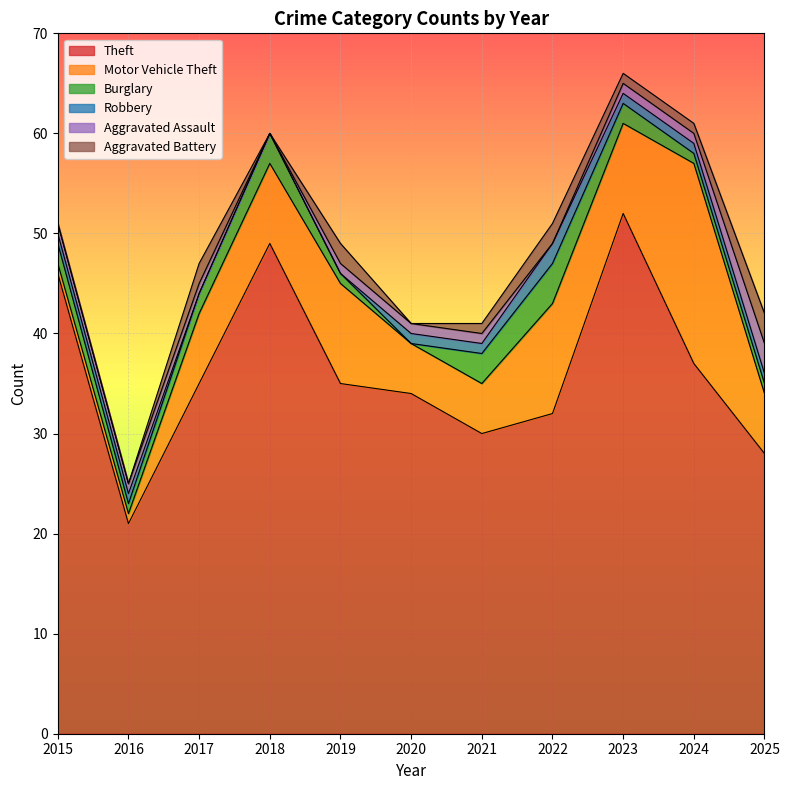

Where is the first local minimum for Theft?

2016